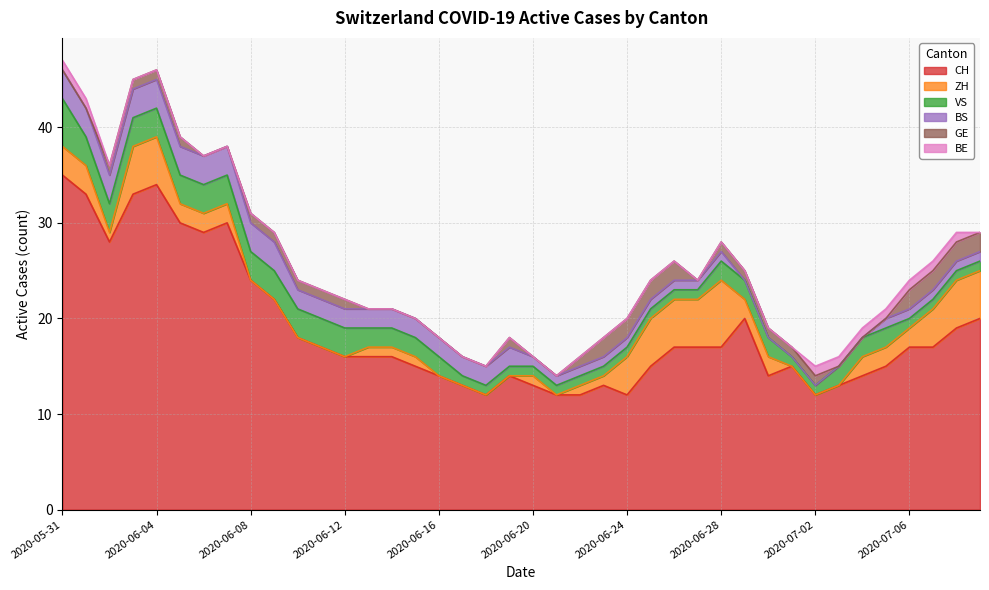

Which category has the lowest value across all series?

2020-06-08